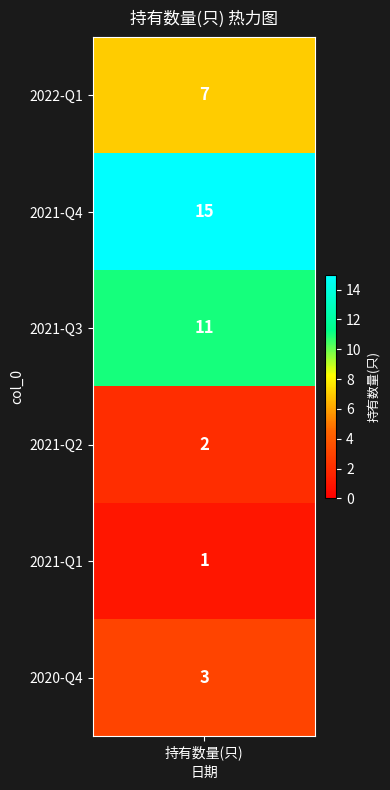

What is the change in value from 2022-Q1 to 2020-Q4?

-4